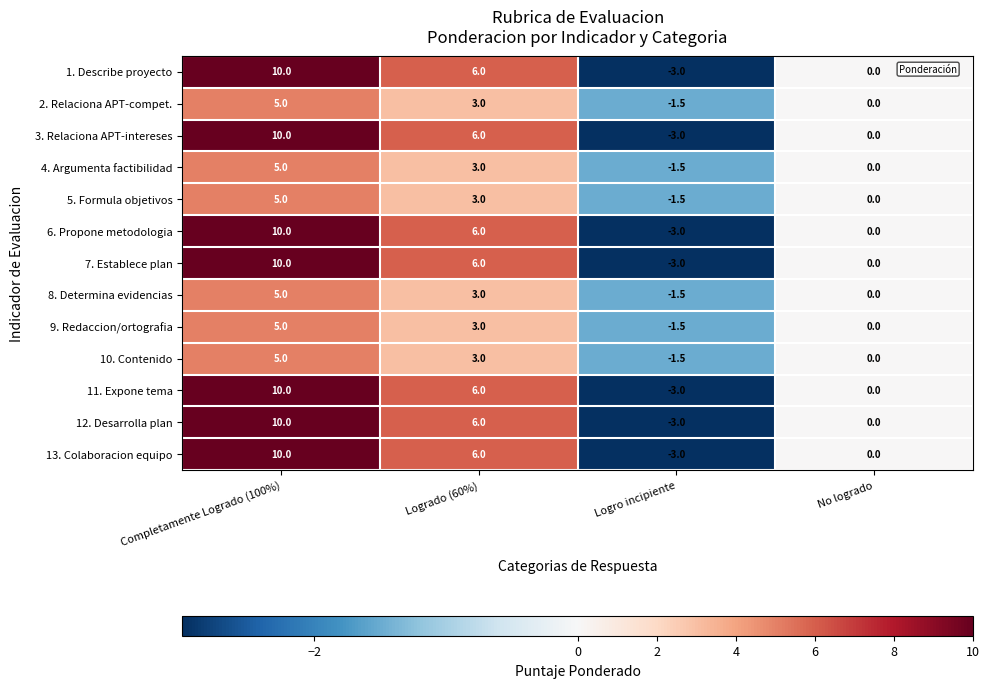

True or false: 12. Desarrolla plan has a value of 6.0 at Logrado (60%).

True